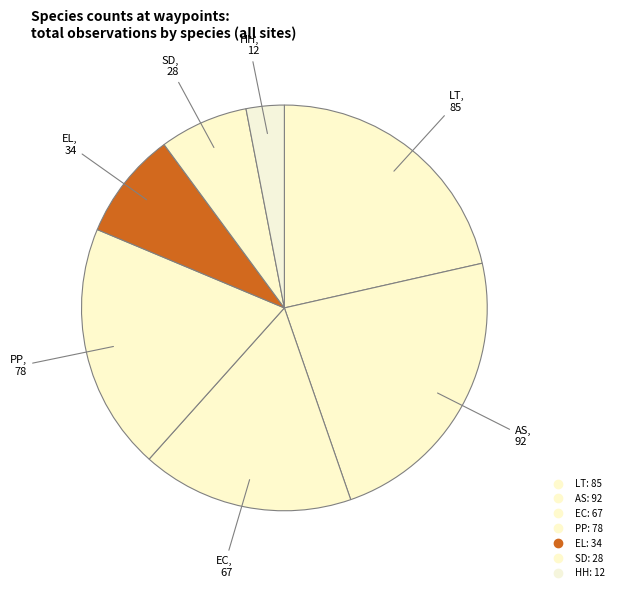

To the nearest percent, what portion does SD represent?

7%